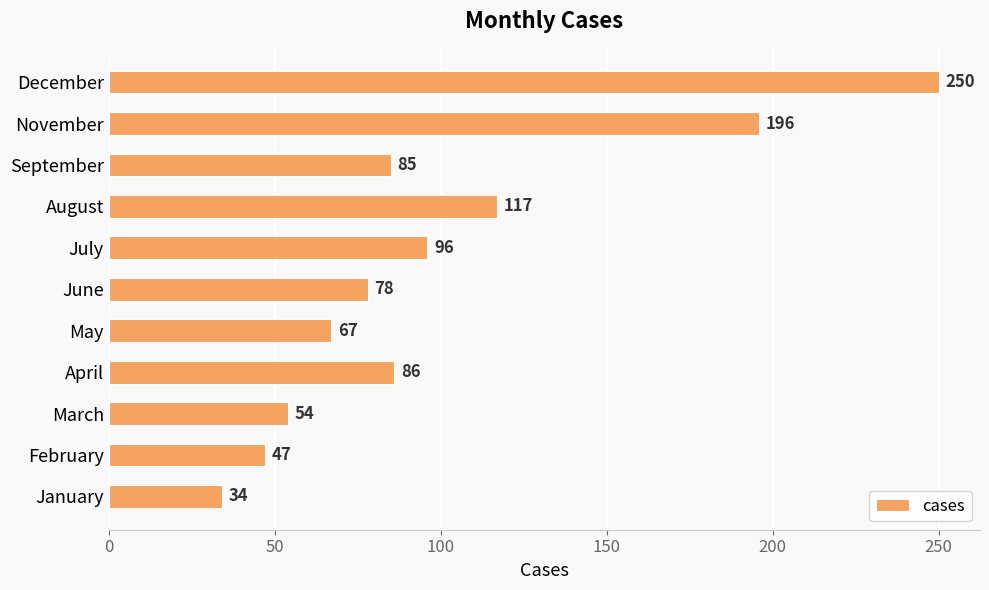

Where is the data nearest to the value 142?

August